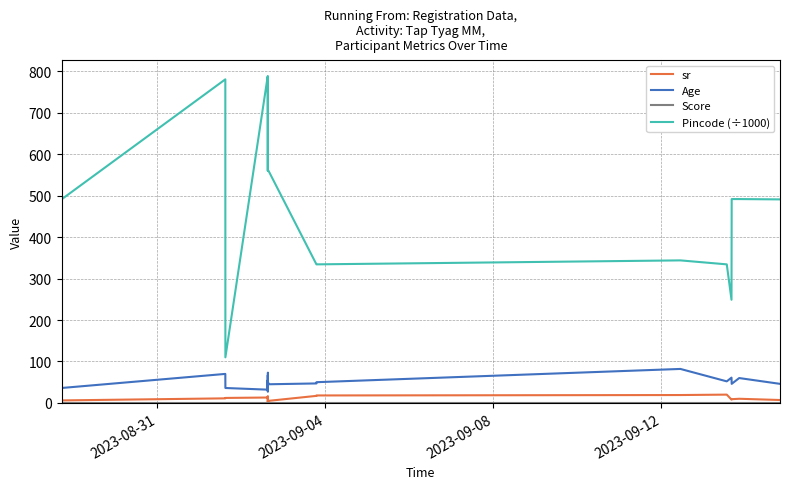

What is the sum of all sr values?

210.0